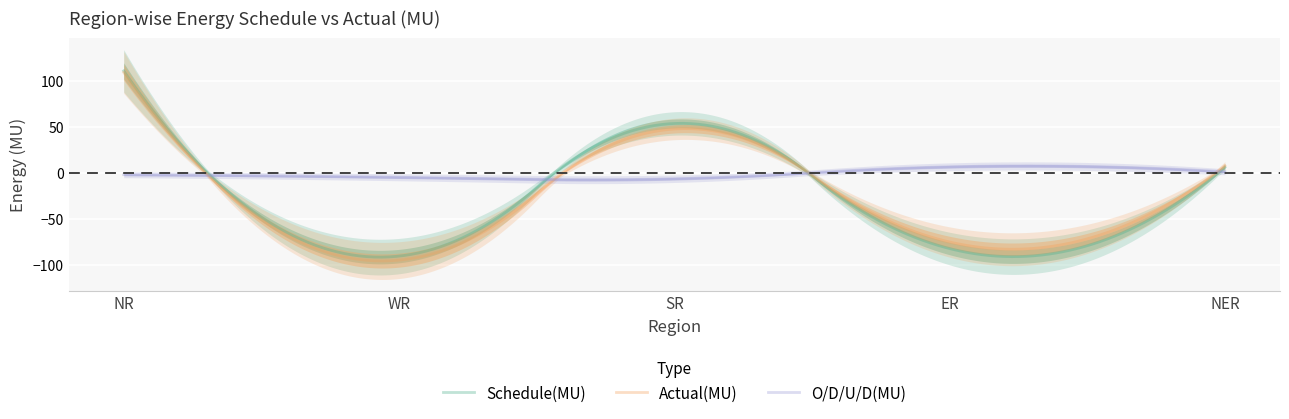

Rank the series by their maximum value, from highest to lowest.

Schedule(MU), Actual(MU), O/D/U/D(MU)